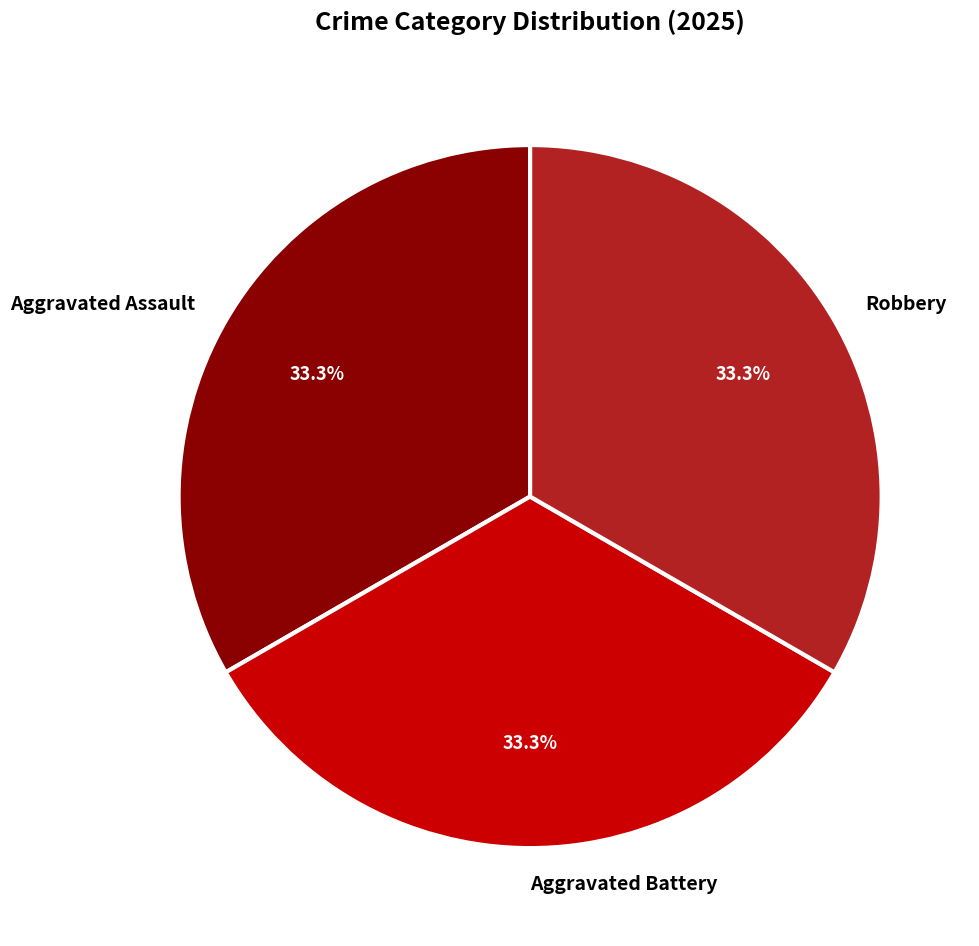

Does Aggravated Battery account for over 50% of the chart?

No